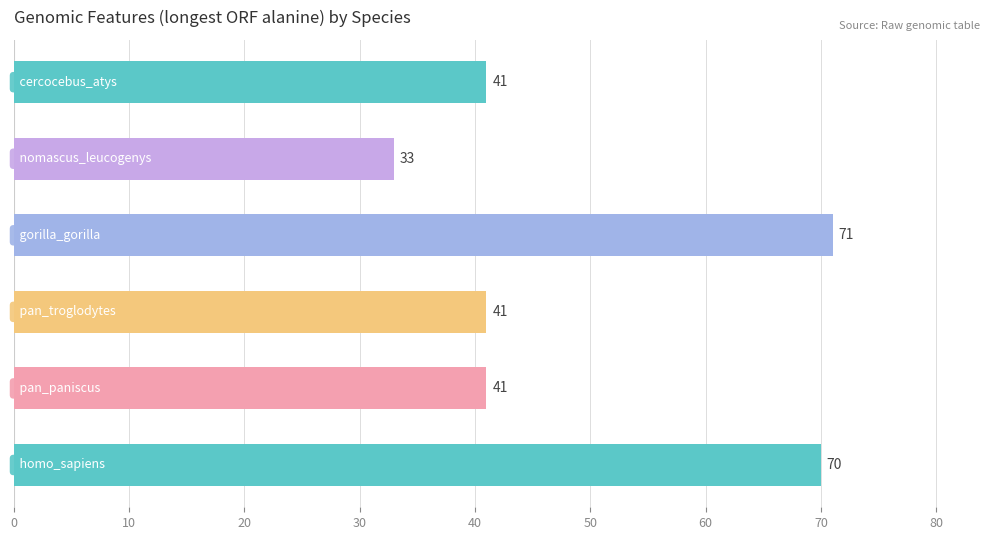

What is the greatest value displayed?

71